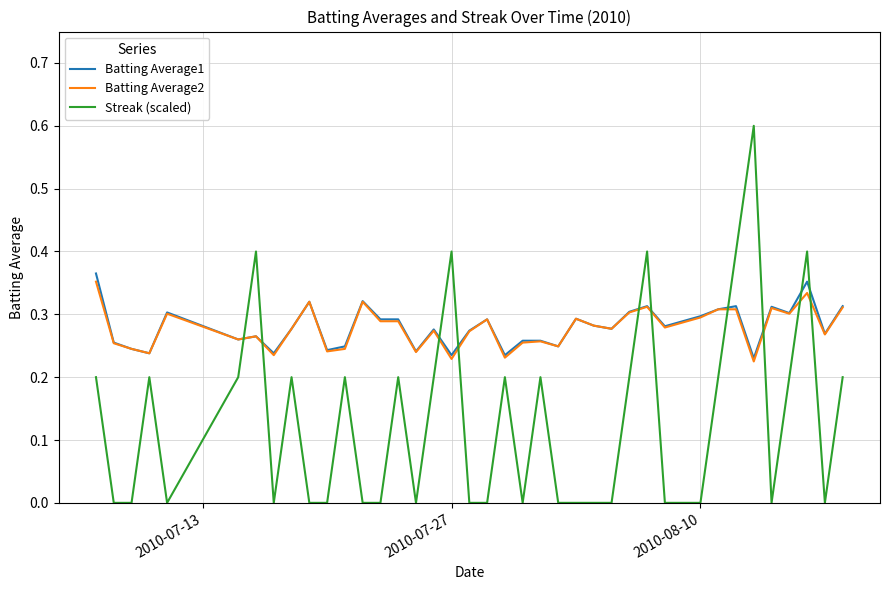

What is the maximum value shown in the chart?

0.6